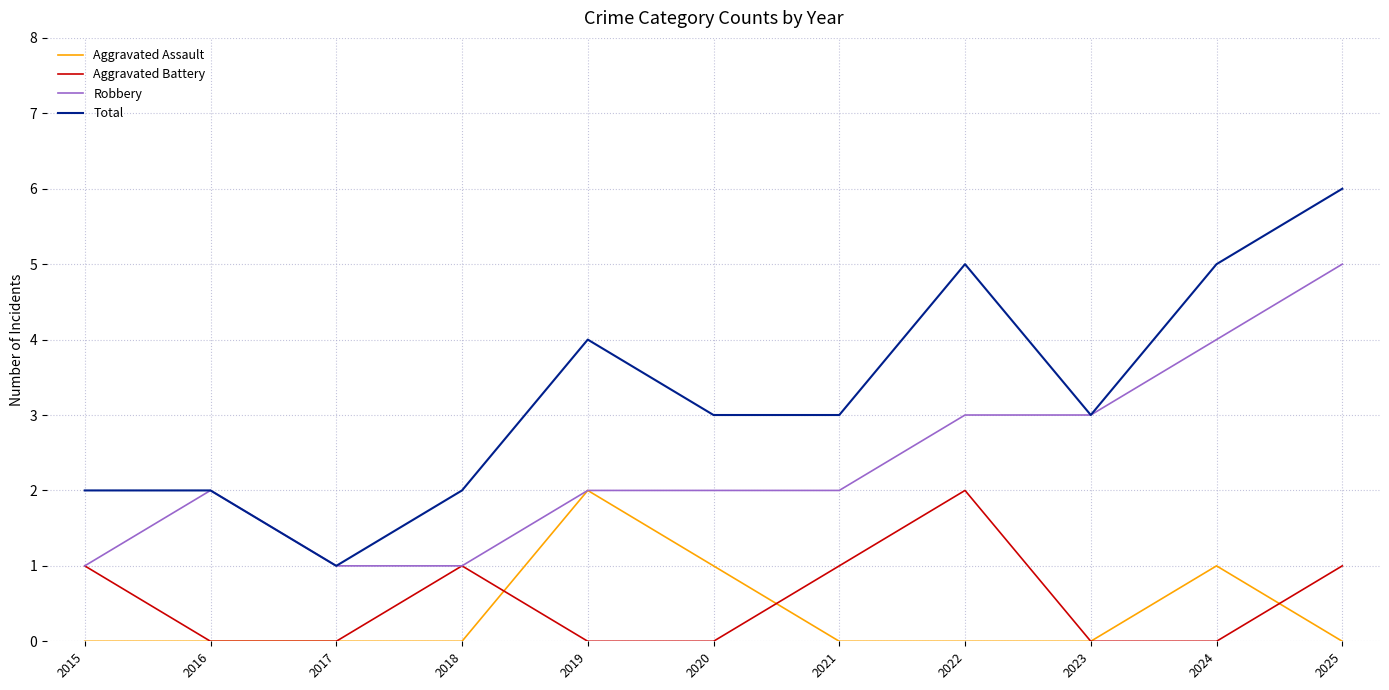

Rank the series at 2024 from lowest to highest value.

Aggravated Battery, Aggravated Assault, Robbery, Total